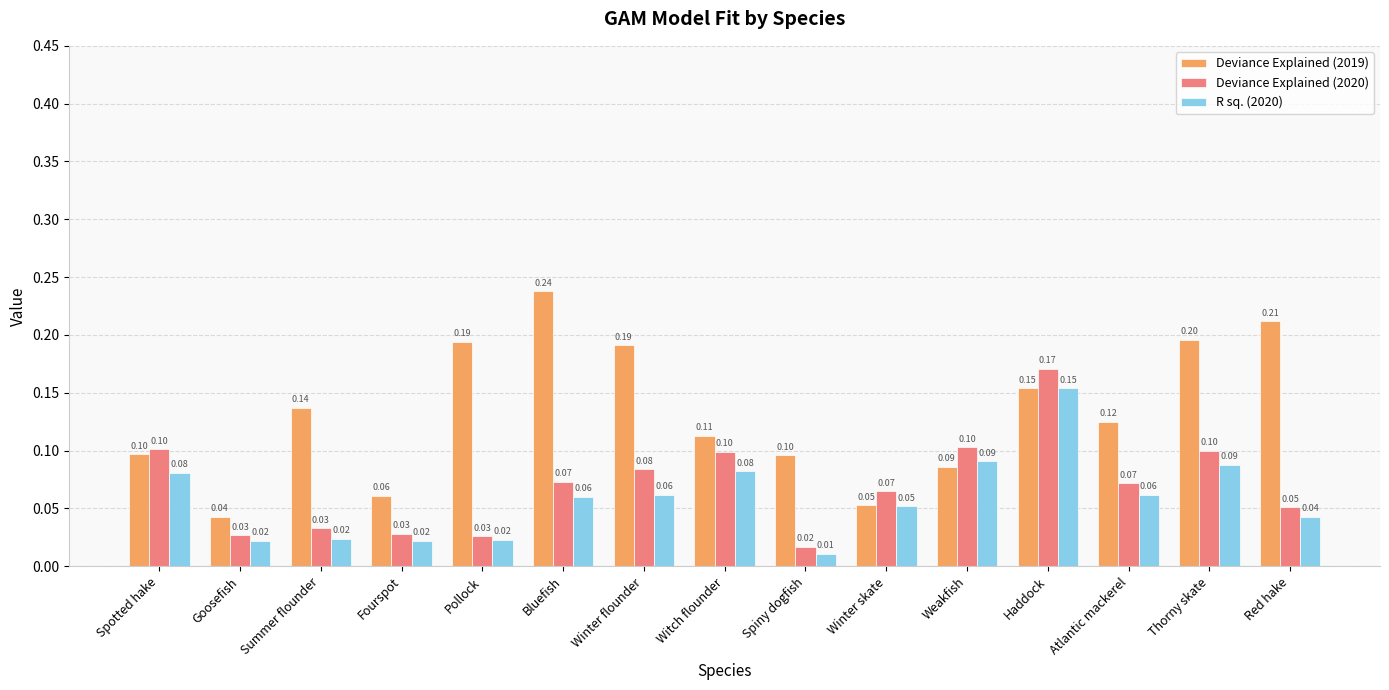

Are the bars horizontal?

No